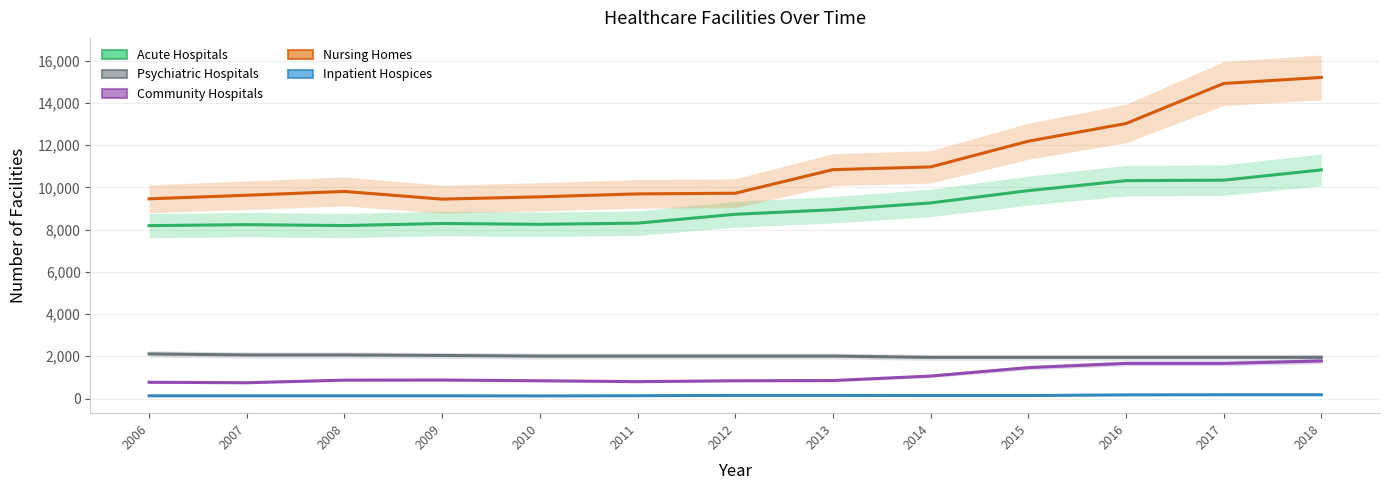

What is the spread (max minus min) of values at 2012?

9572